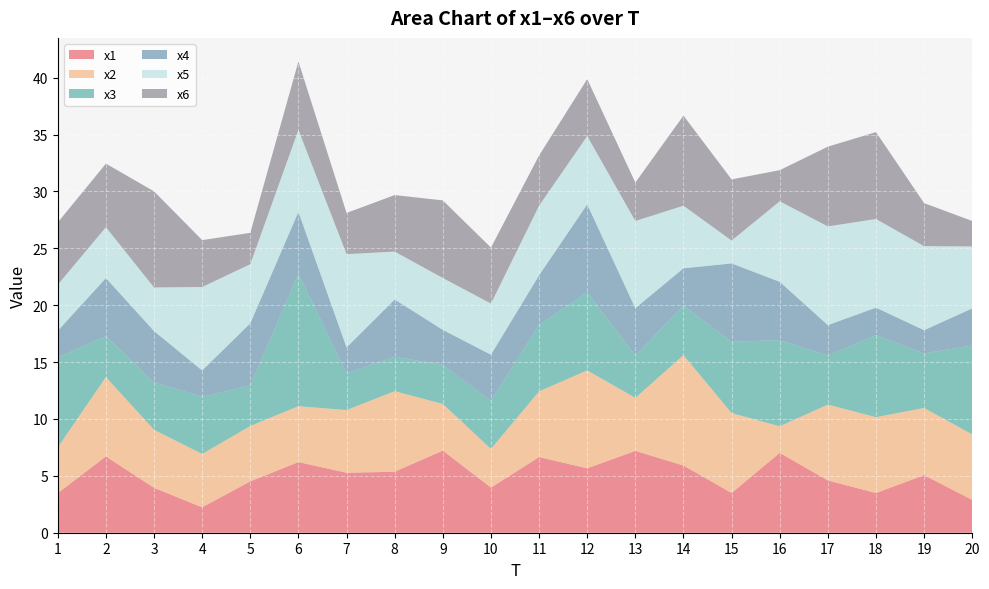

Reading left to right, extract all data points from this chart.

x1: 3.5	6.7	3.9	2.2	4.5	6.2	5.3	5.4	7.2	4.0	6.7	5.7	7.2	5.9	3.5	7.0	4.6	3.5	5.1	2.9
x2: 4.0	7.0	5.1	4.7	4.9	4.9	5.5	7.1	4.1	3.4	5.8	8.6	4.7	9.7	7.0	2.3	6.7	6.7	5.9	5.8
x3: 7.9	3.6	4.2	5.0	3.6	11.6	3.2	3.0	3.4	4.2	5.8	6.9	3.7	4.4	6.3	7.6	4.3	7.2	4.8	7.8
x4: 2.4	5.1	4.5	2.3	5.5	5.4	2.3	5.0	3.1	4.1	4.4	7.7	4.2	3.3	6.9	5.1	2.7	2.4	2.0	3.2
x5: 4.1	4.5	3.8	7.3	5.2	7.2	8.2	4.2	4.6	4.5	6.1	6.0	7.7	5.5	2.0	7.1	8.7	7.8	7.4	5.4
x6: 5.5	5.6	8.4	4.1	2.8	6.0	3.6	5.0	6.8	4.9	4.4	5.0	3.4	7.9	5.4	2.7	7.0	7.6	3.8	2.2